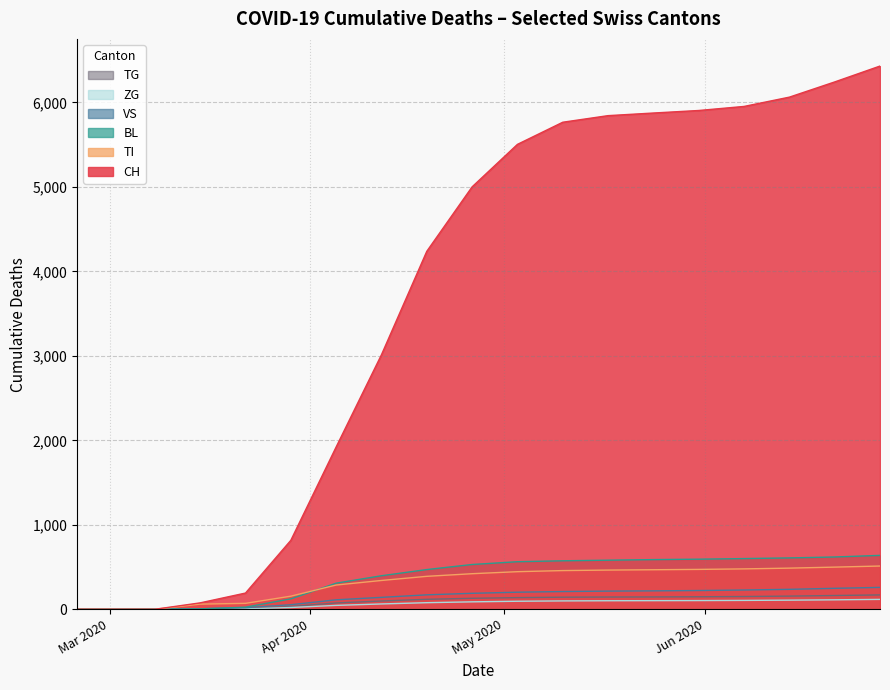

Does the chart have visible grid lines?

Yes